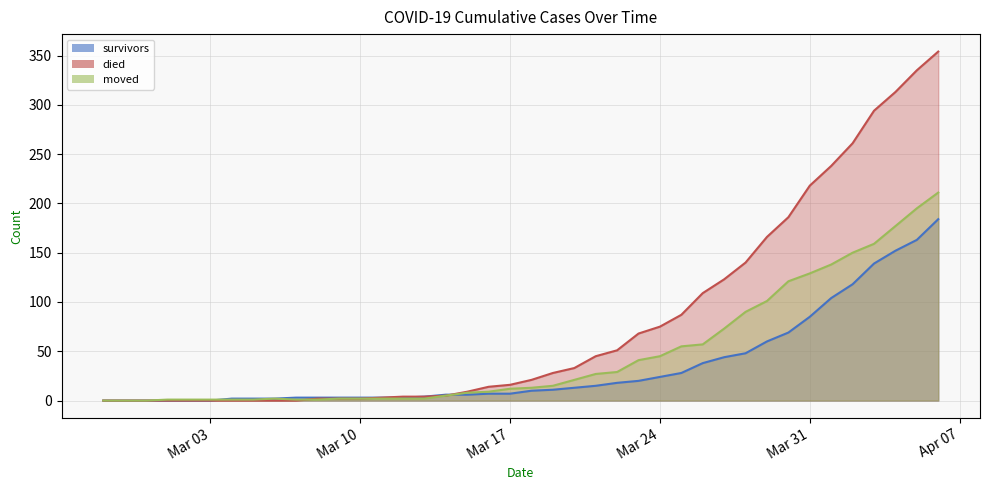

What is the value of the moved point at the 27th from the left?

45